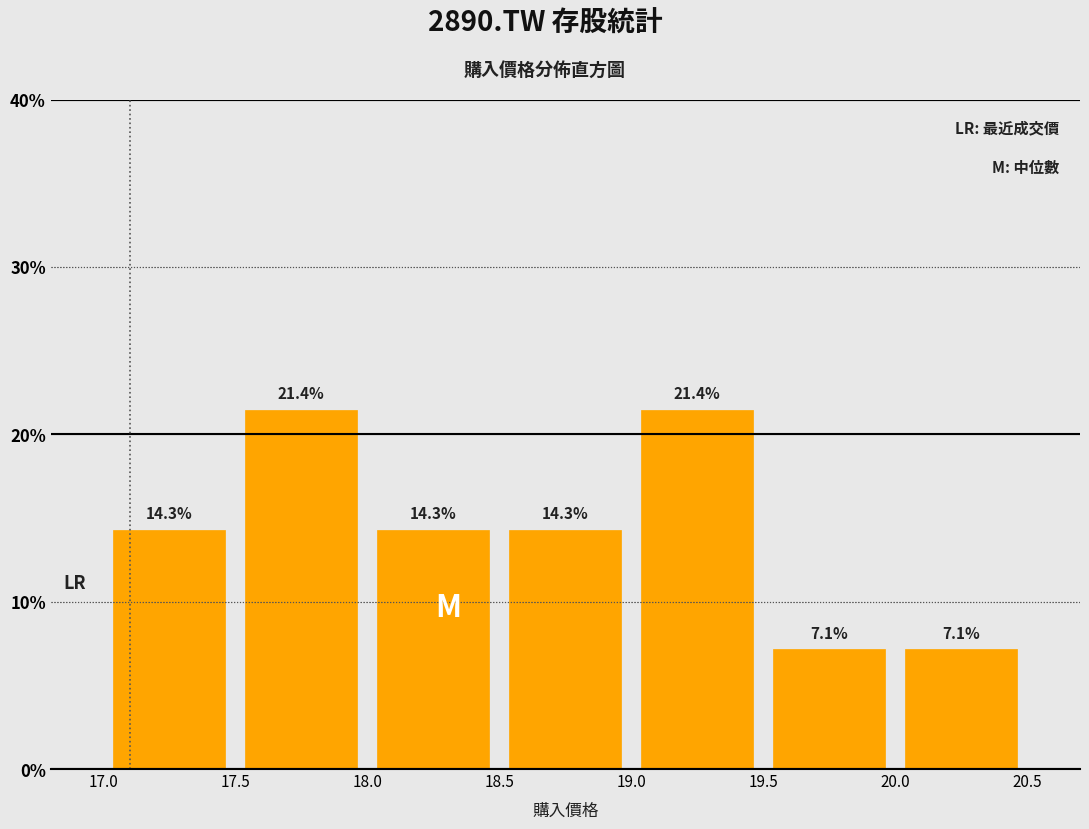

Reading left to right, transcribe this chart: for each bar, give the range it covers on the x-axis and its height.

17.0 to 17.5: 14.3
17.5 to 18.0: 21.4
18.0 to 18.5: 14.3
18.5 to 19.0: 14.3
19.0 to 19.5: 21.4
19.5 to 20.0: 7.1
20.0 to 20.5: 7.1